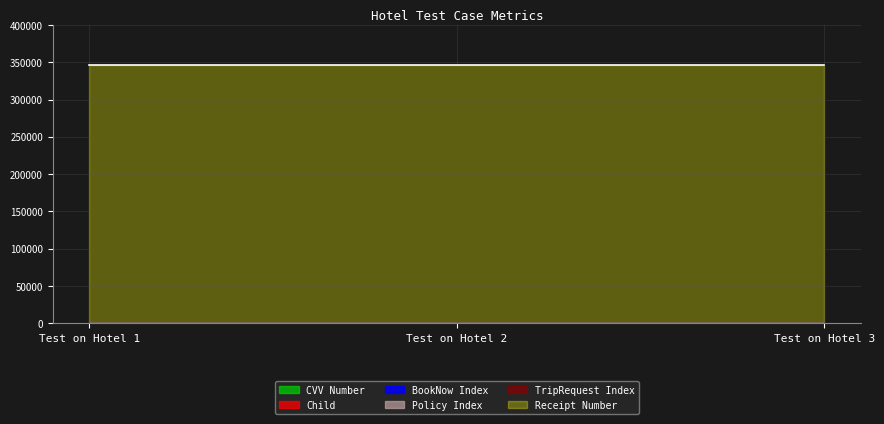

Reading left to right, what are all the values shown in this chart?

Child: 0	0	0
BookNow Index: 3	3	3
Policy Index: 3	3	3
TripRequest Index: 3	3	3
Receipt Number: 345678	345678	345678
CVV Number: 123	123	123